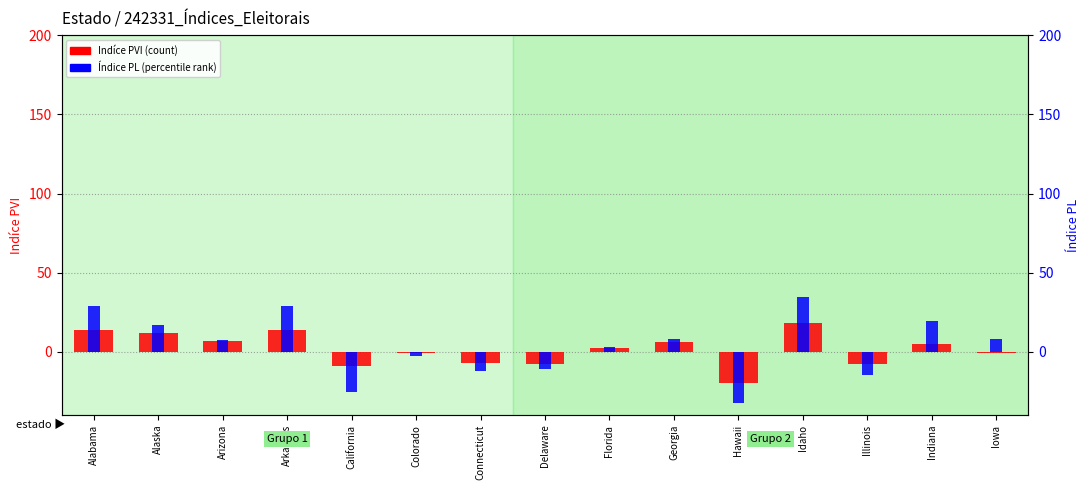

Between Indiana and Delaware, which is larger?

Indiana